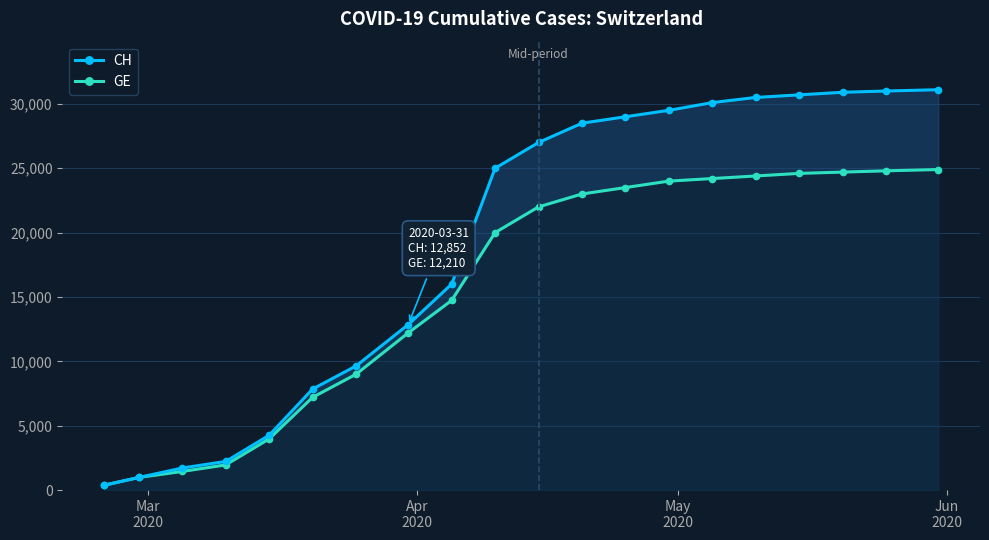

List the series in order of their peak value, lowest first.

GE, CH